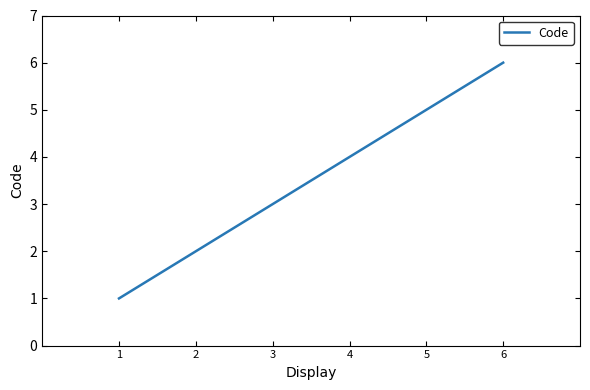

Which label corresponds to the smallest value in the chart?

1